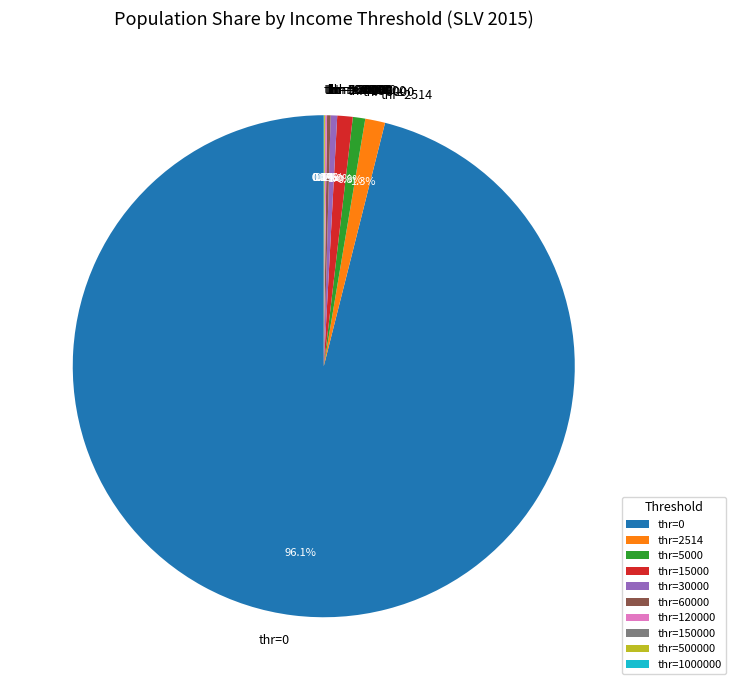

Does any single category account for the majority?

Yes